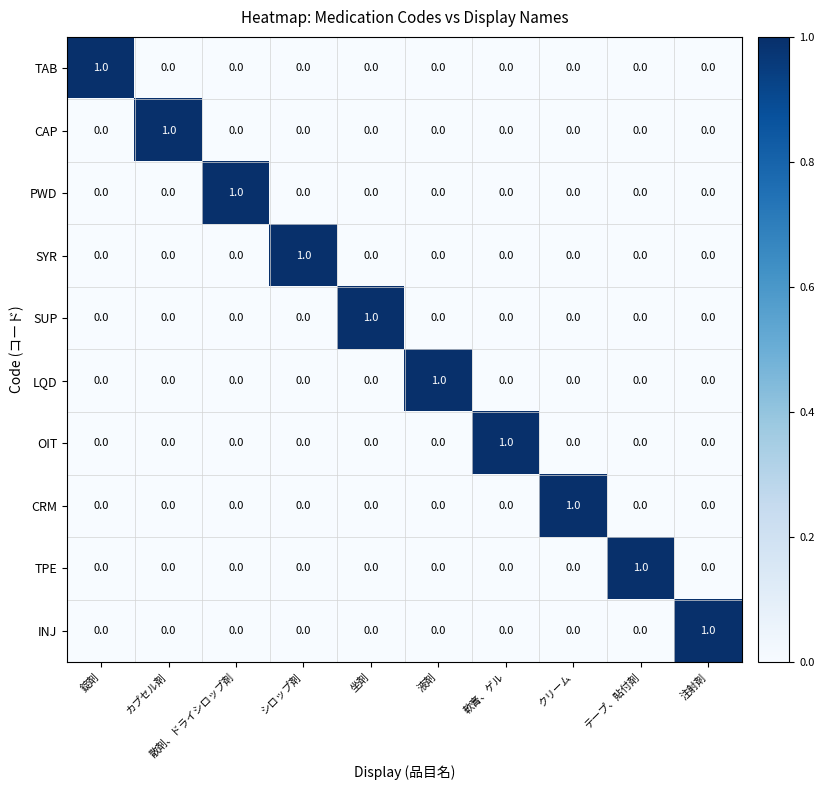

Is it true that SUP equals 0 at 軟膏、ゲル?

True